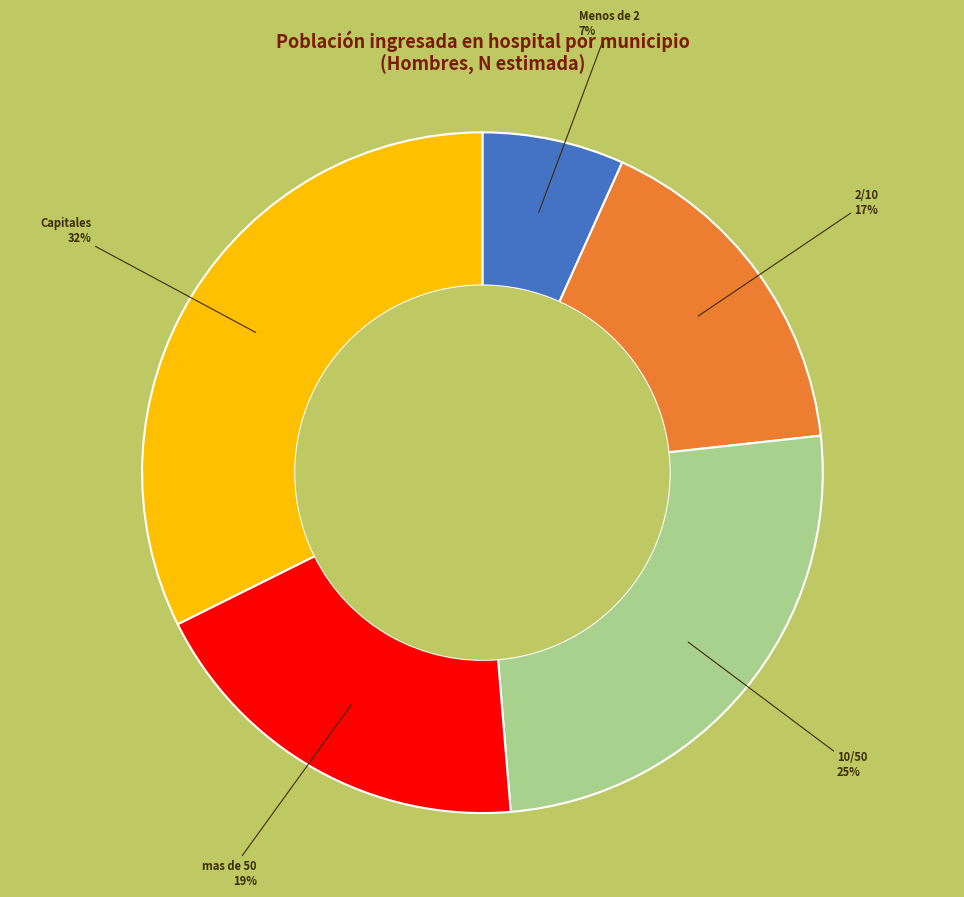

To the nearest percent, what is the average slice percentage?

20%